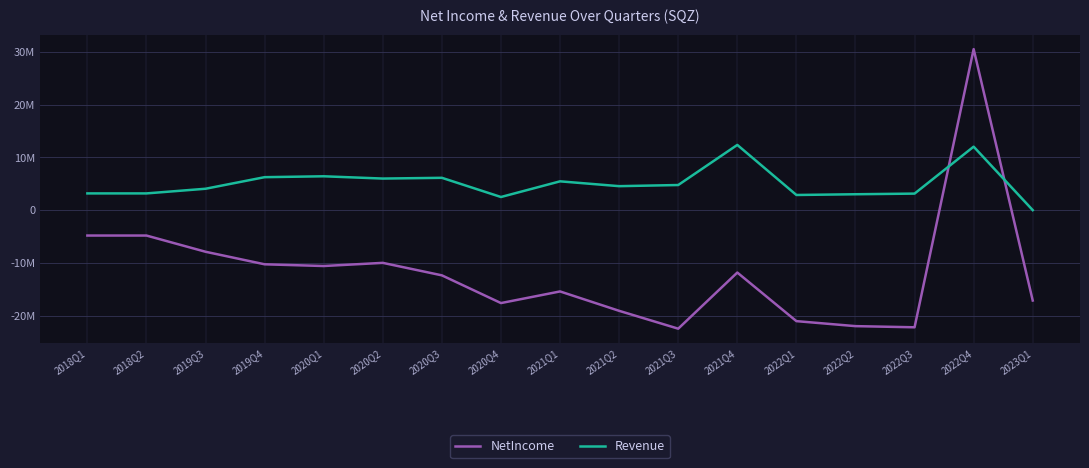

What is the difference between the NetIncome values at 2022Q1 and 2021Q3?

1427000